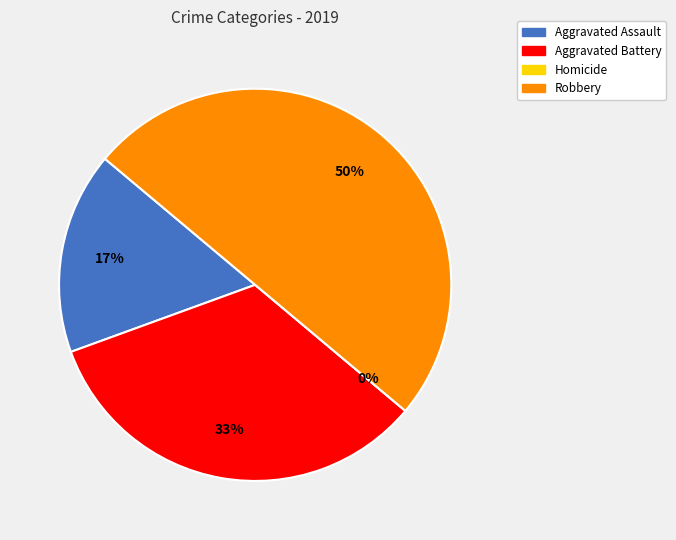

What percentage do Aggravated Assault and Robbery together represent?

66.7%